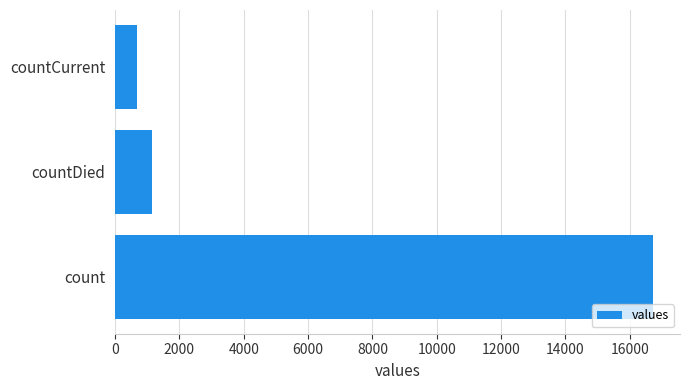

List the labels in order of value, largest first.

count, countDied, countCurrent